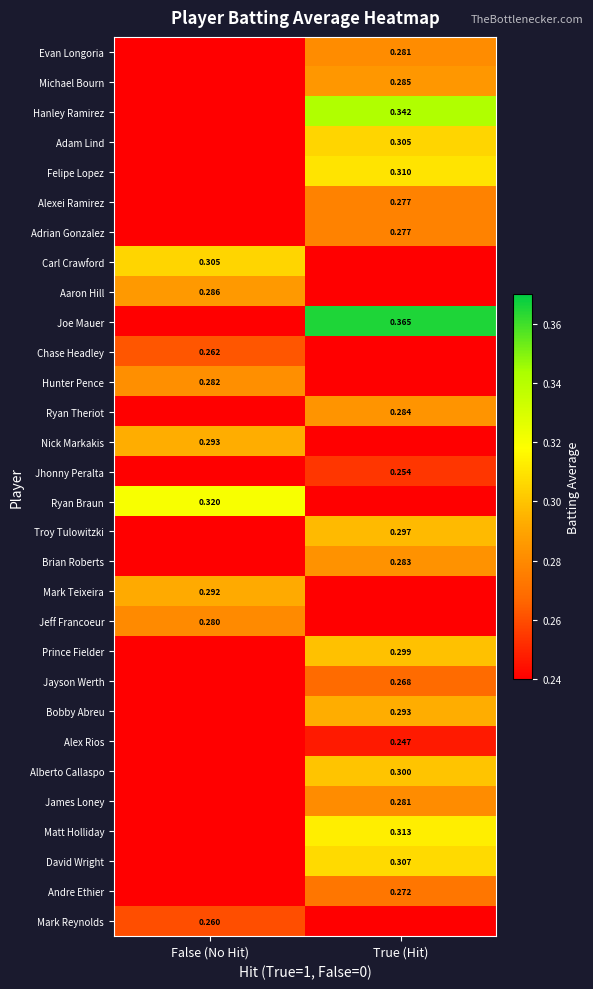

What is the difference between the highest and lowest values at False (No Hit)?

0.3